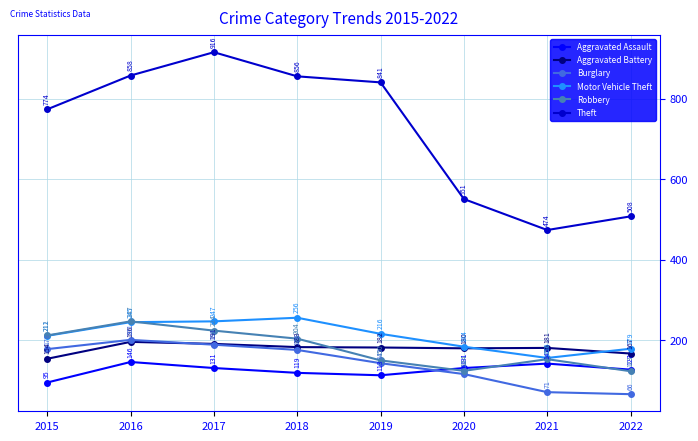

Is it true that Burglary equals 143 at 2019?

True